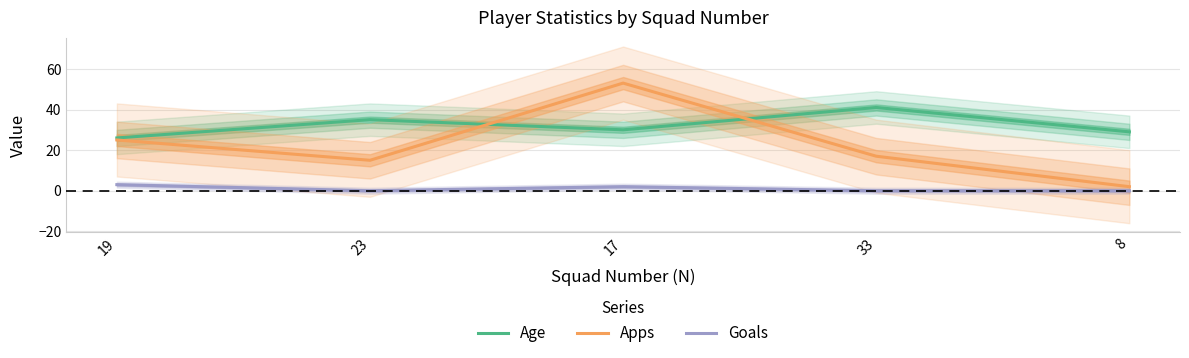

True or false: Goals and Apps intersect in this chart.

False